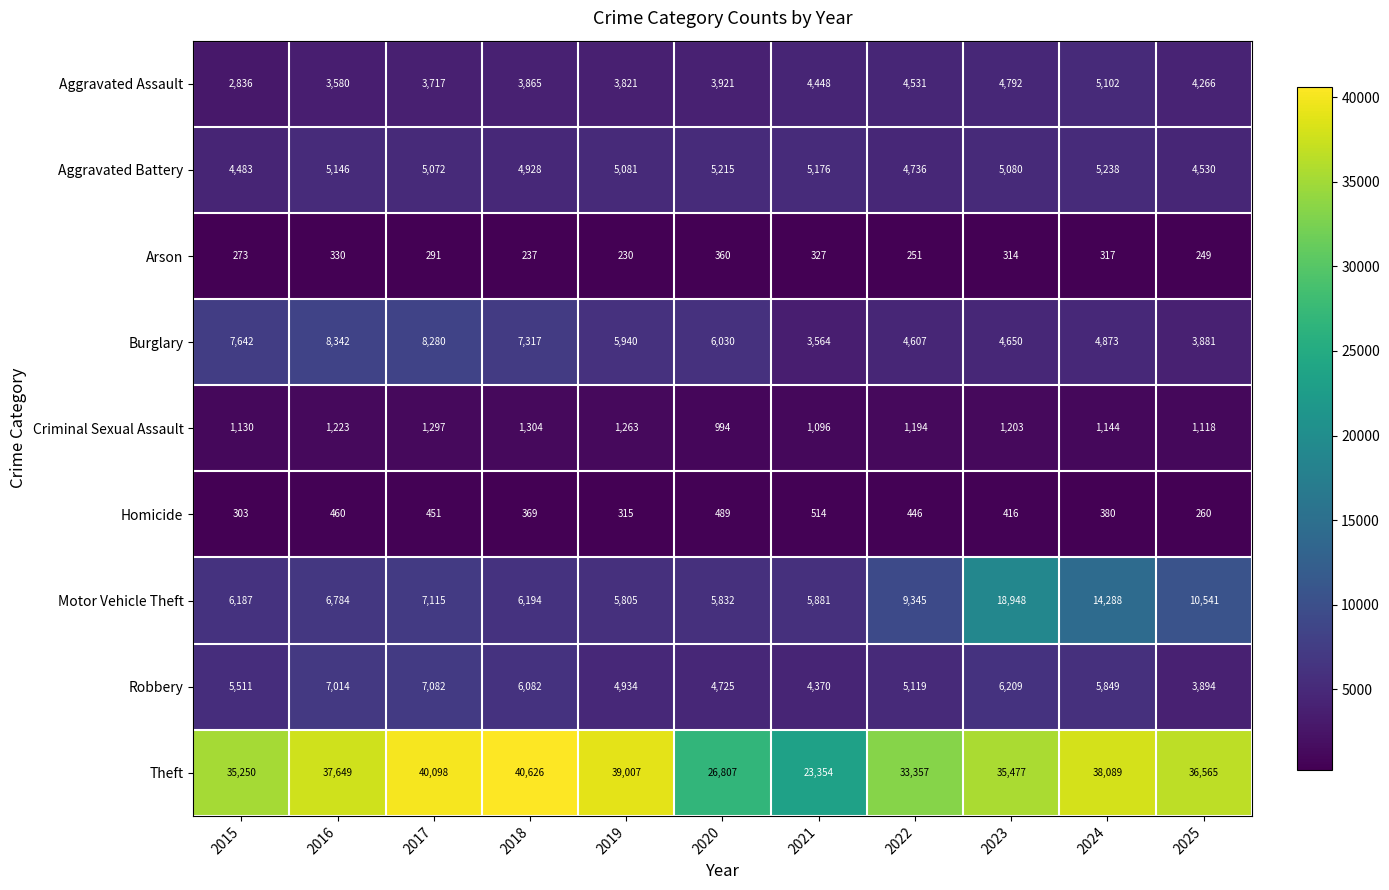

List the series in order of their peak value, highest first.

Theft, Motor Vehicle Theft, Burglary, Robbery, Aggravated Battery, Aggravated Assault, Criminal Sexual Assault, Homicide, Arson